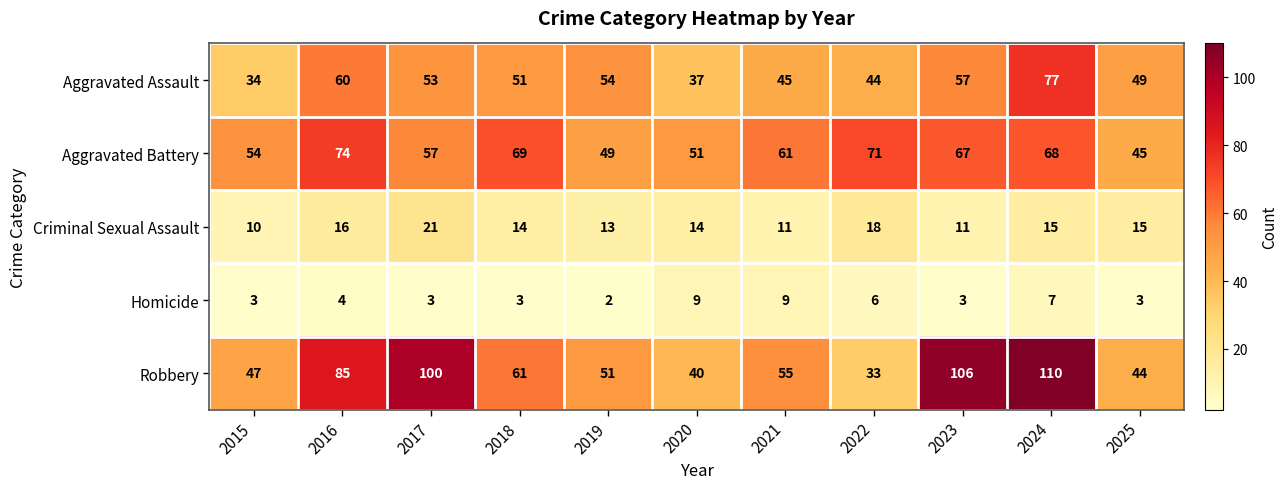

At how many categories does at least one series exceed 31?

11